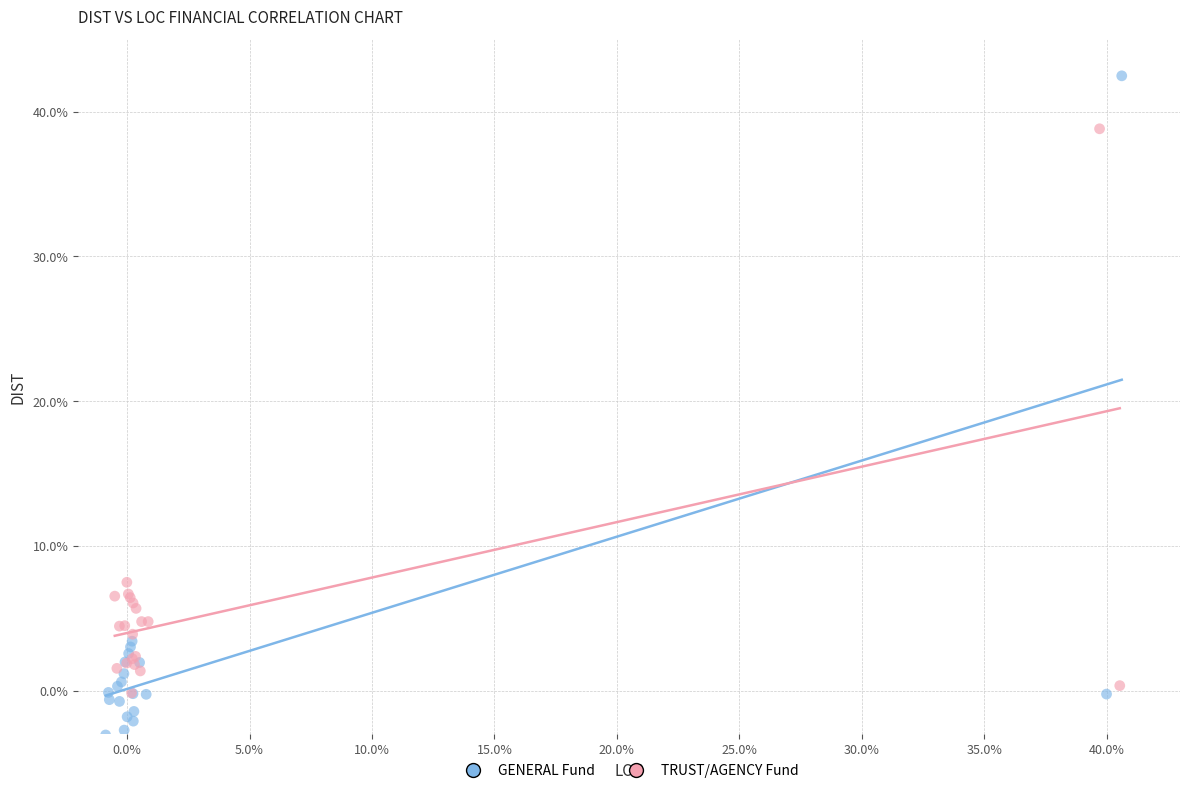

Which series has the widest spread of Y values?

GENERAL Fund